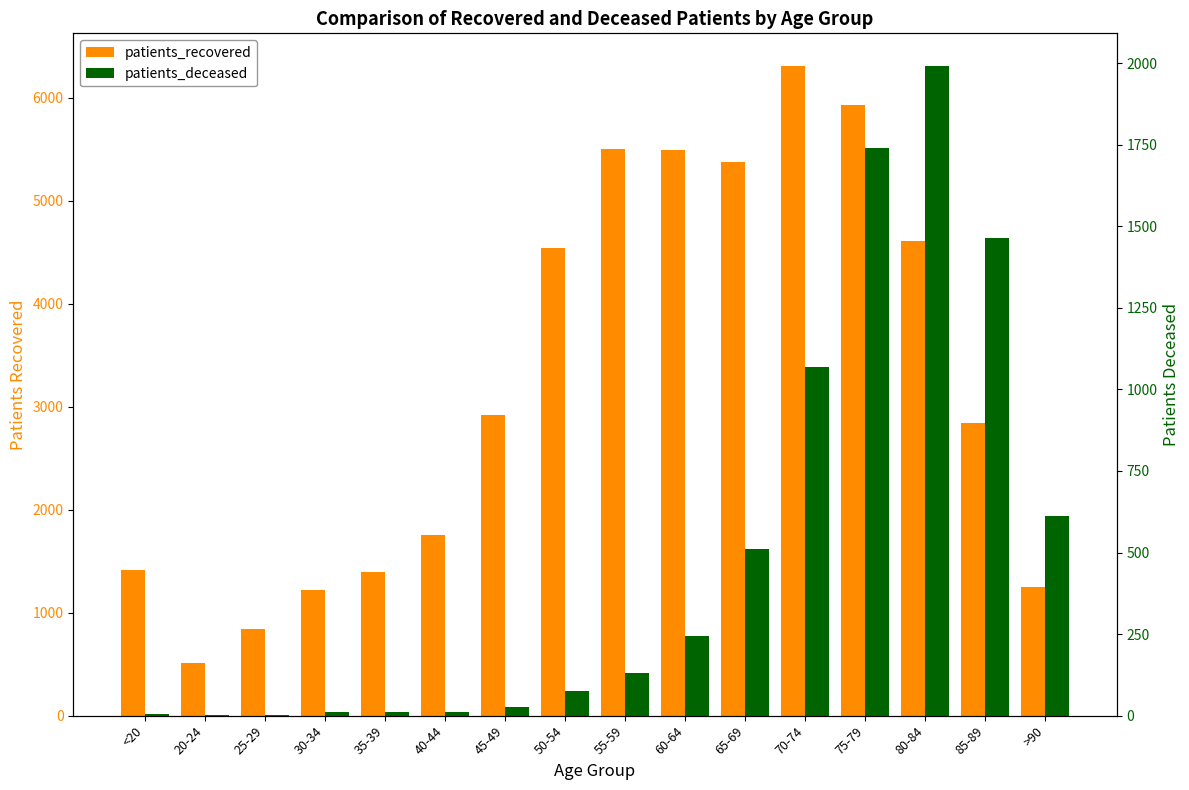

What is the difference between the maximum and minimum values in the patients_recovered series?

5800